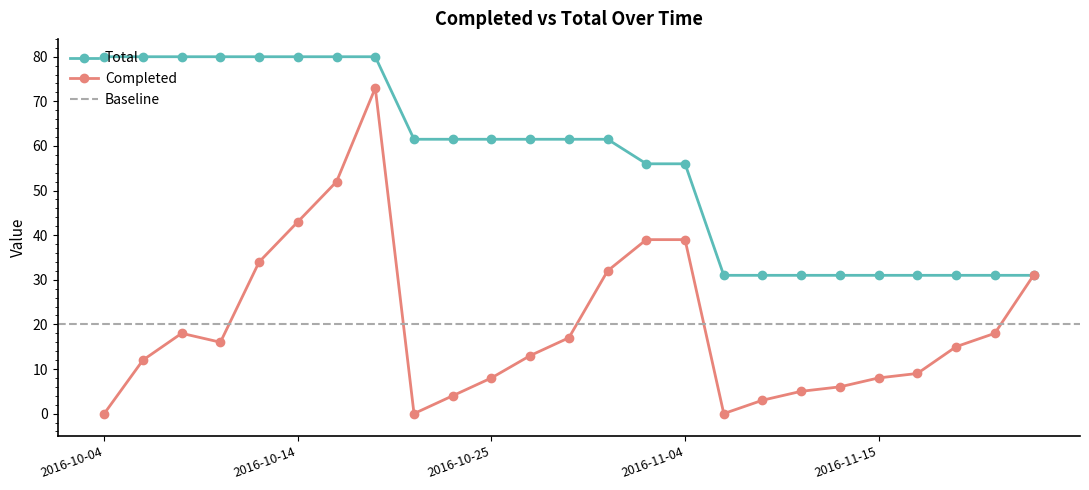

What is the label of the 18th point from the left?

2016-11-08